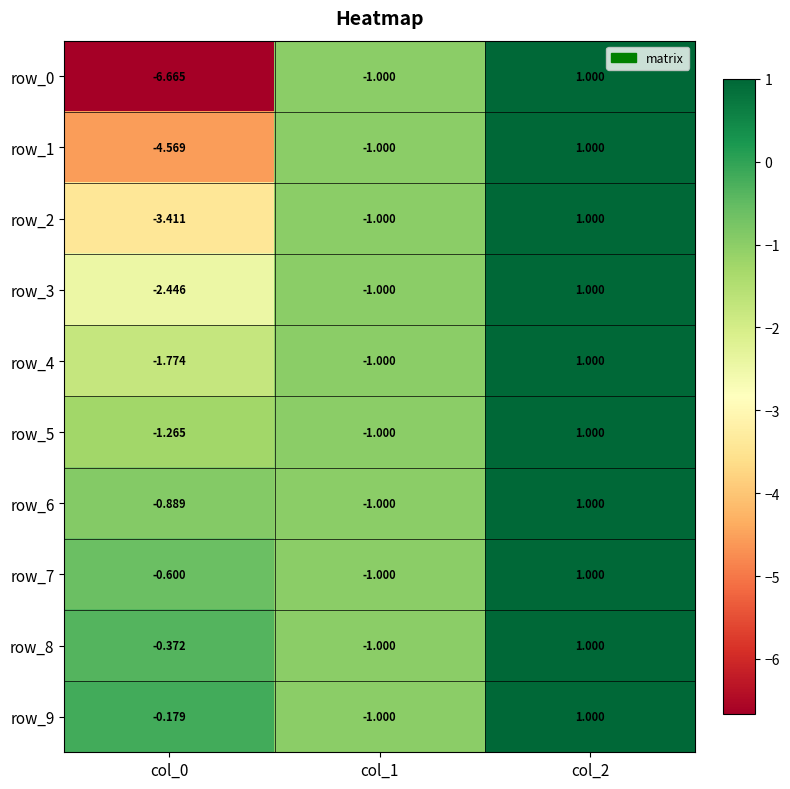

How many values in row_8 are below zero?

2